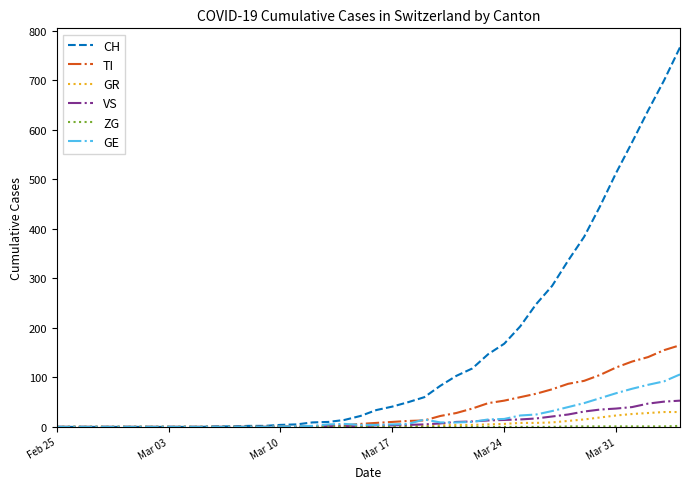

Which series has the largest range (max minus min)?

CH